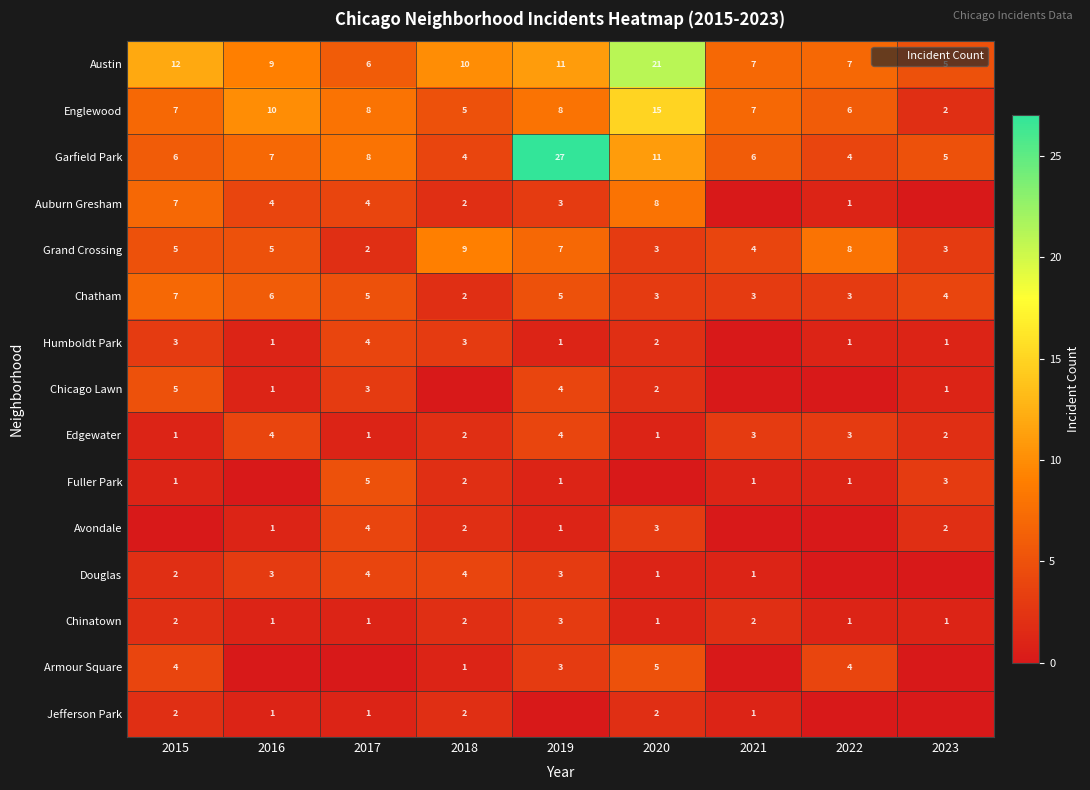

Is it true that Auburn Gresham equals 7 at 2015?

True